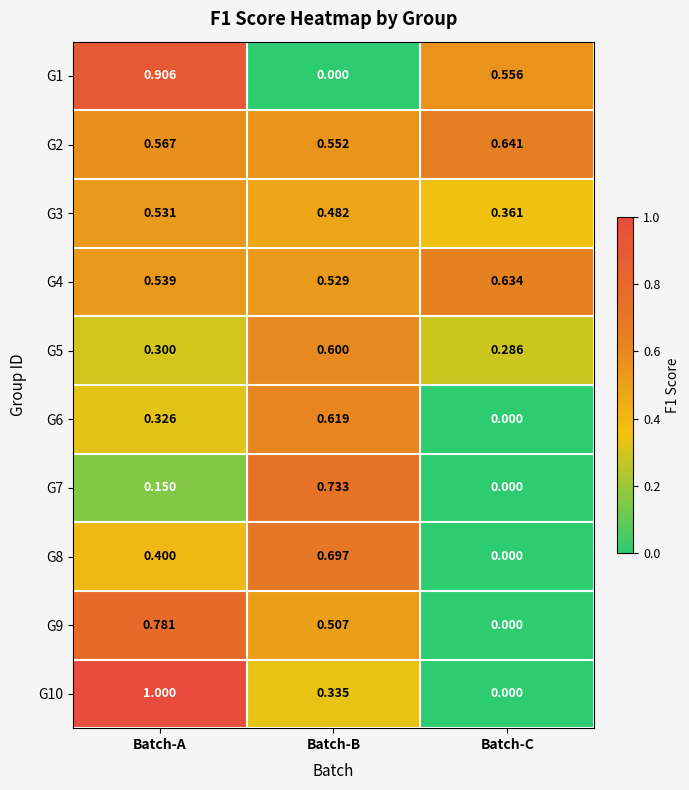

At which category is the sum across all series the highest?

Batch-A